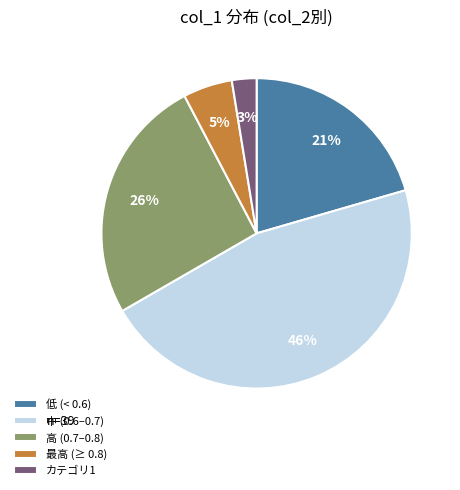

Do 低 (< 0.6) and 高 (0.7–0.8) together represent more than half of the pie?

No